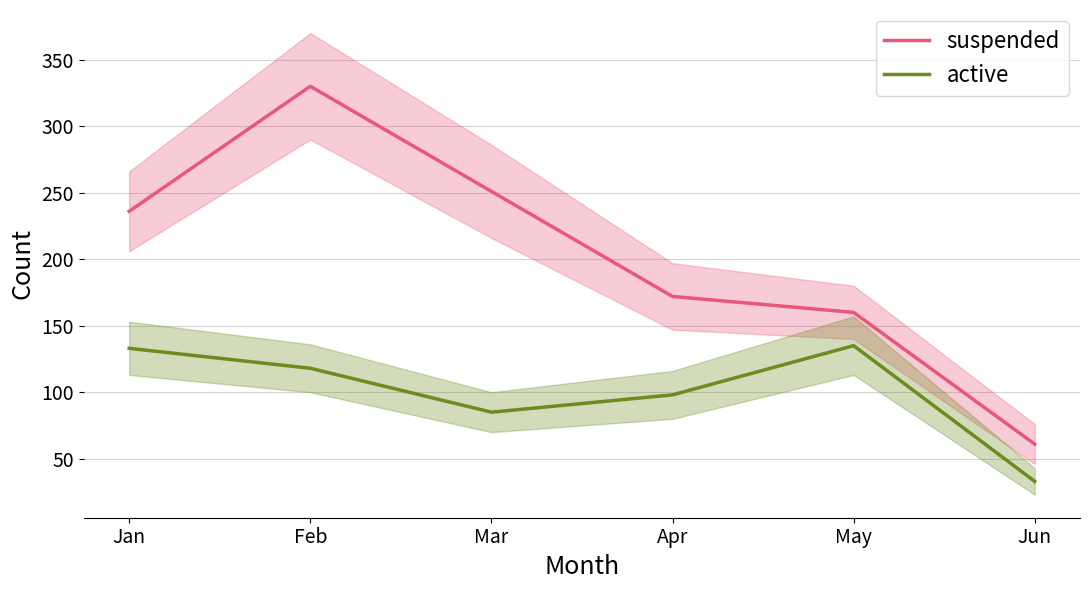

True or false: suspended and active cross at least once.

False